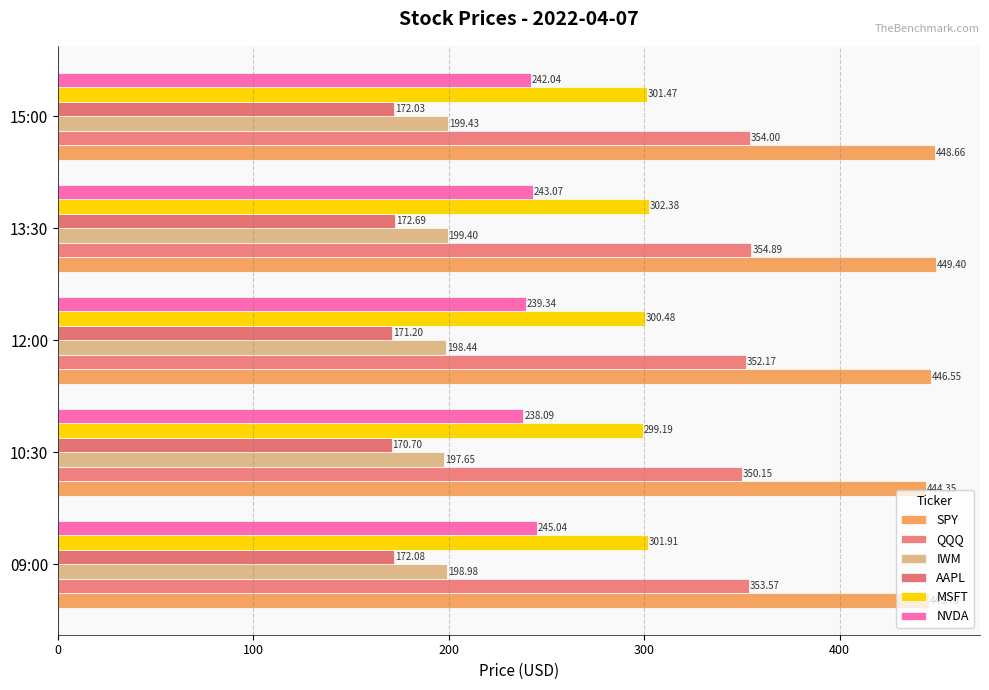

How many categories are shown in the chart?

5